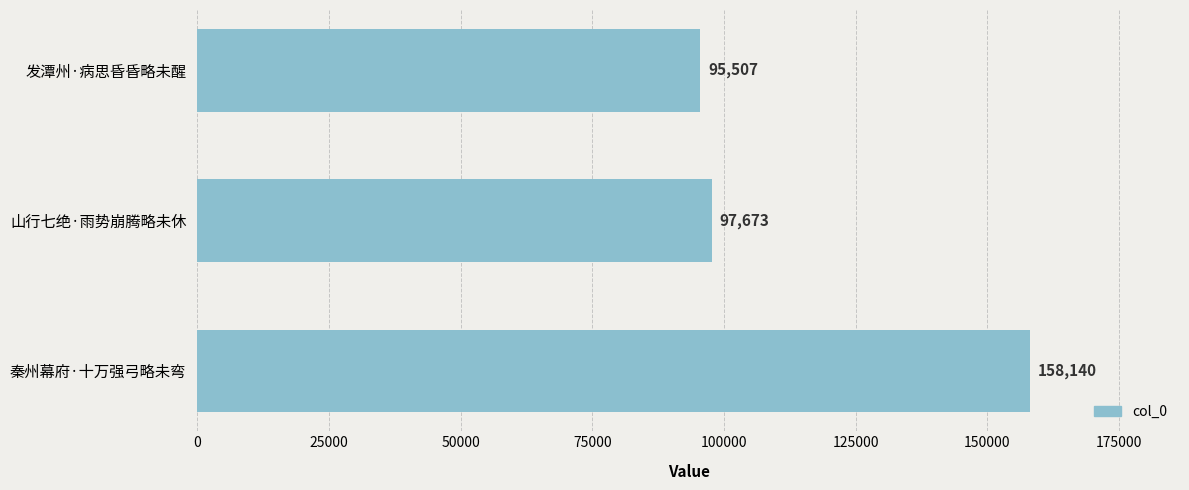

What is the average value?

117107